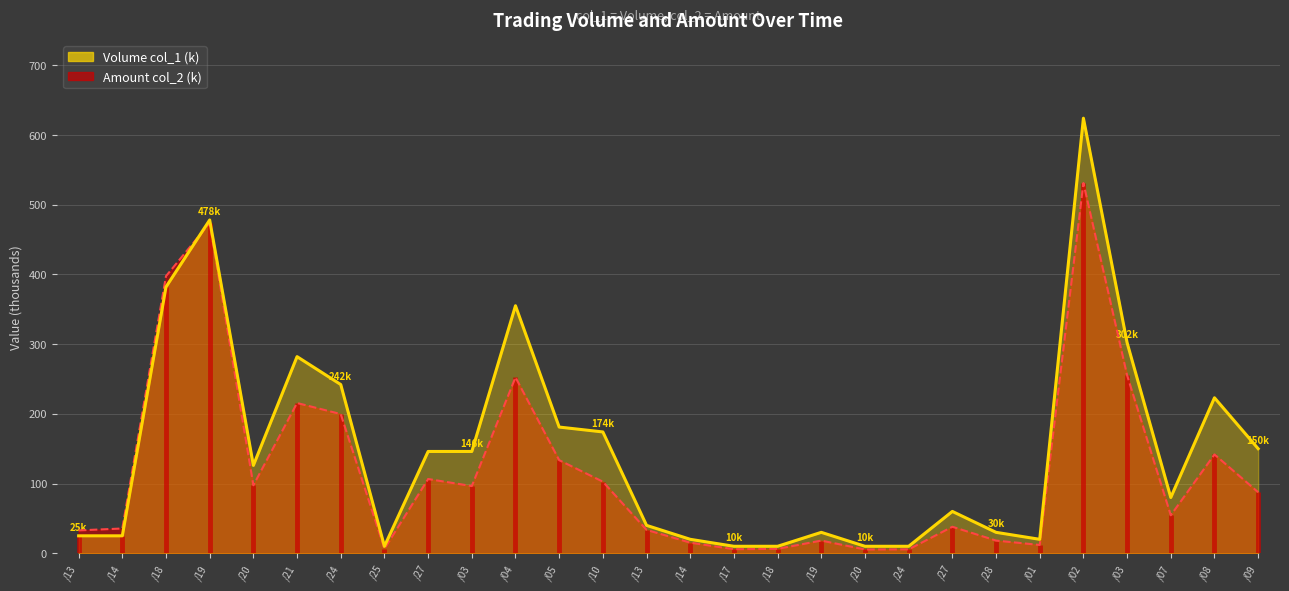

At which category does the chart reach its peak across all series?

/02